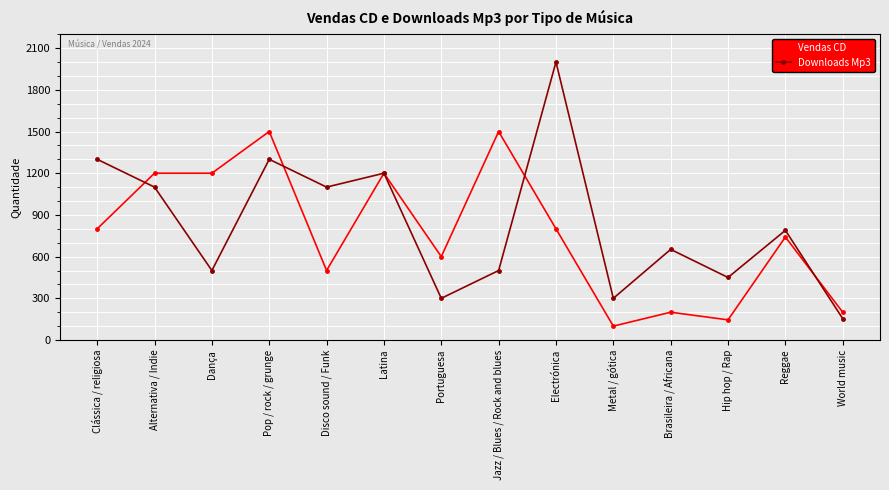

In Downloads Mp3, how many points are lower than both neighbors (excluding endpoints)?

5